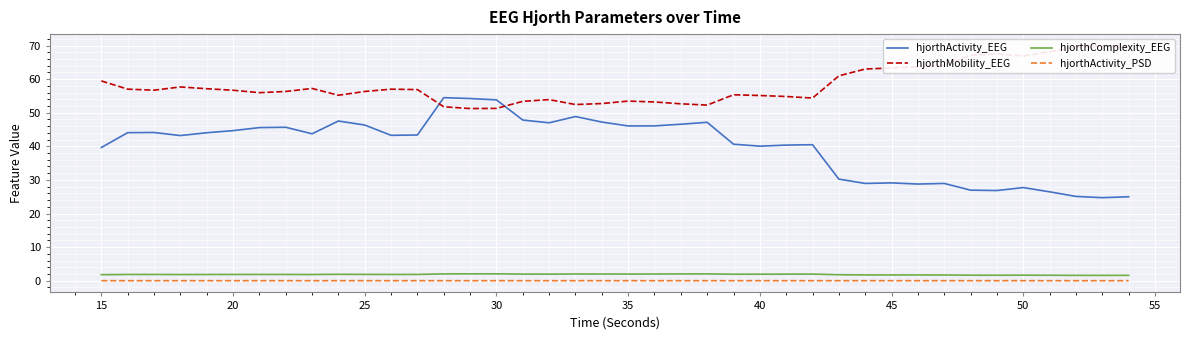

True or false: hjorthComplexity_EEG and hjorthActivity_EEG intersect in this chart.

False